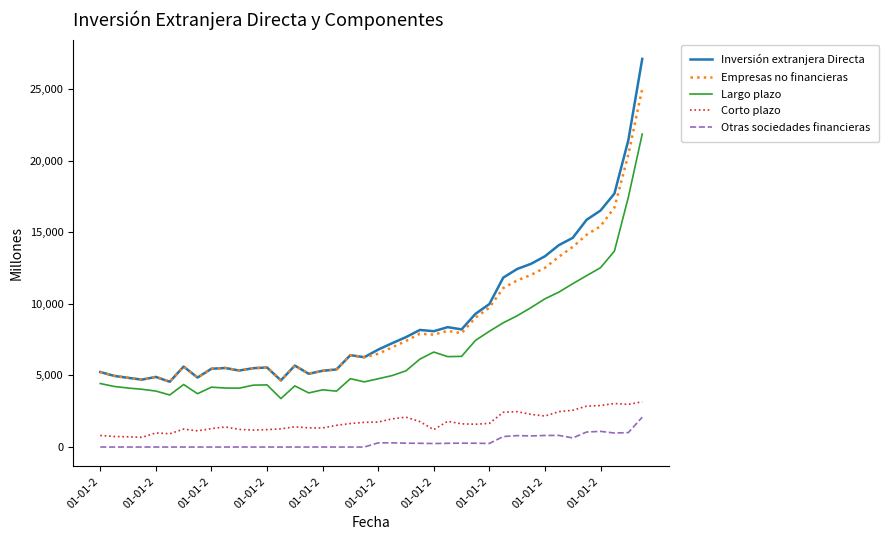

True or false: Empresas no financieras and Otras sociedades financieras cross at least once.

False